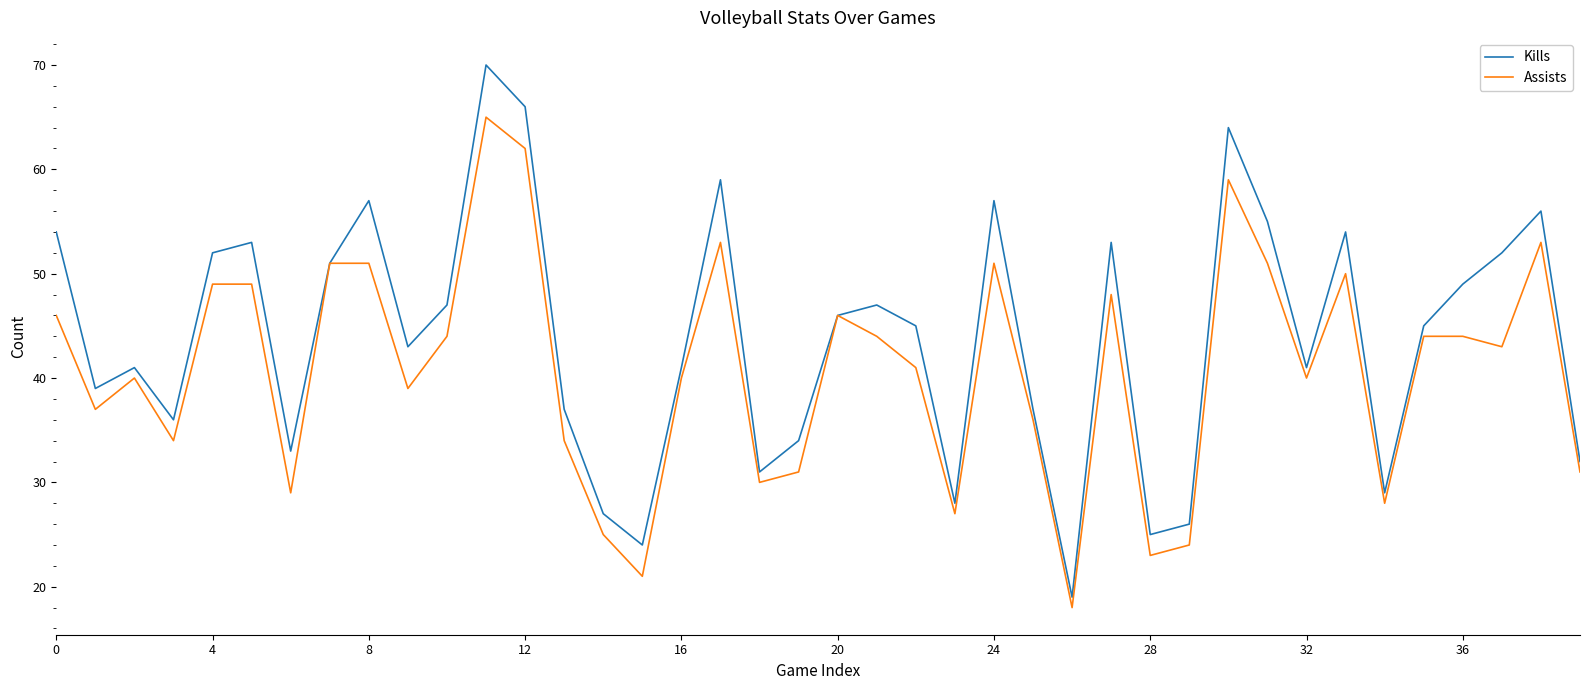

Rank the series by their maximum value, from highest to lowest.

Kills, Assists